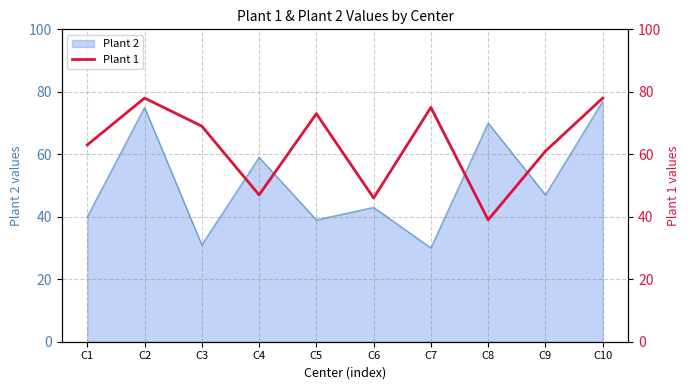

What is the maximum value for Plant 2?

77